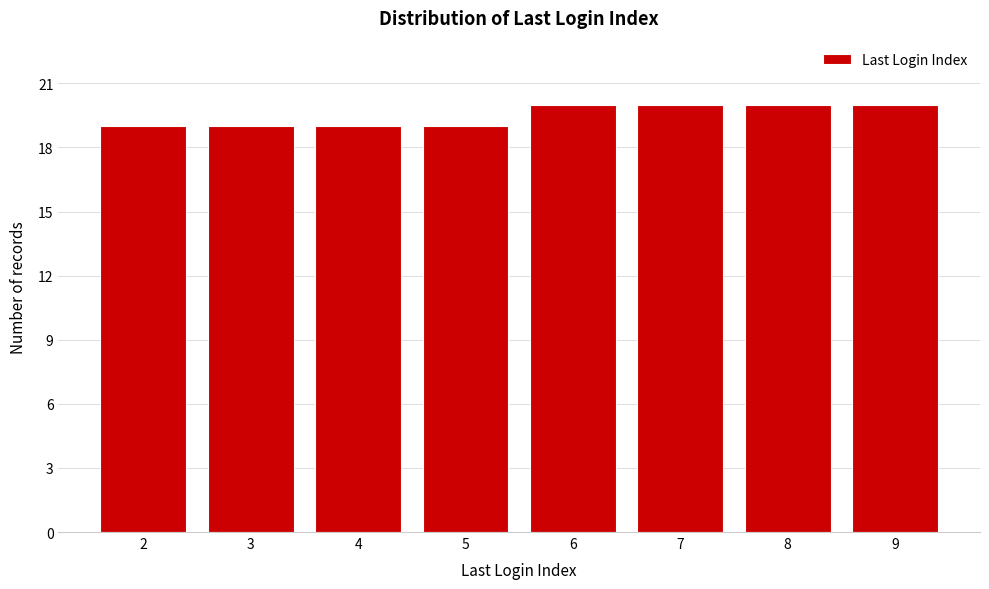

Reading left to right, list all the values displayed in this chart.

2=19	3=19	4=19	5=19	6=20	7=20	8=20	9=20